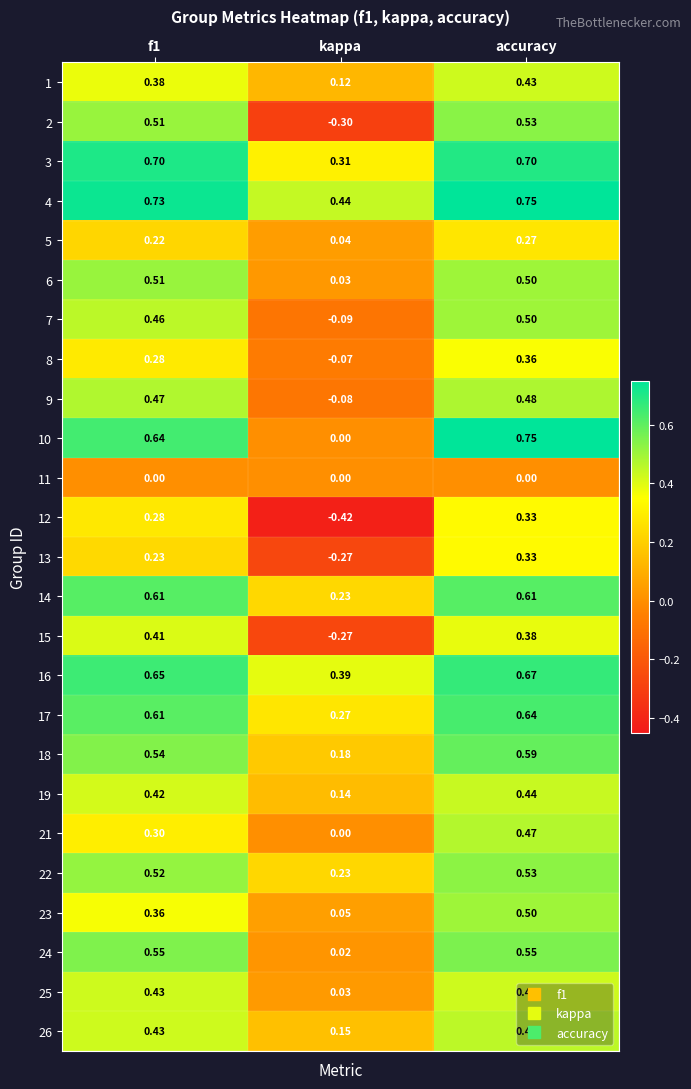

At which label is 3 closest to 0?

kappa